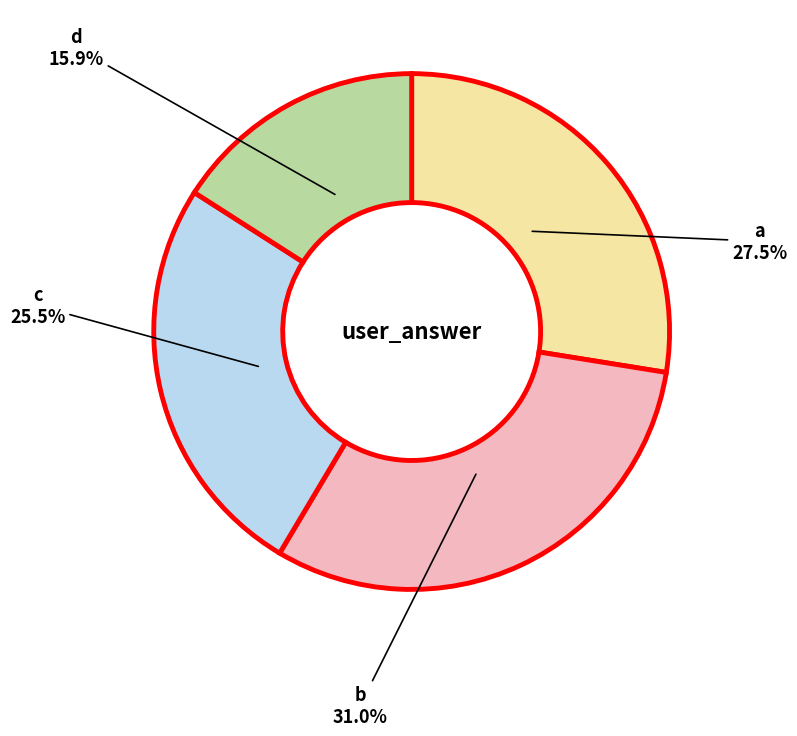

To the nearest percent, what is the average slice percentage?

25%